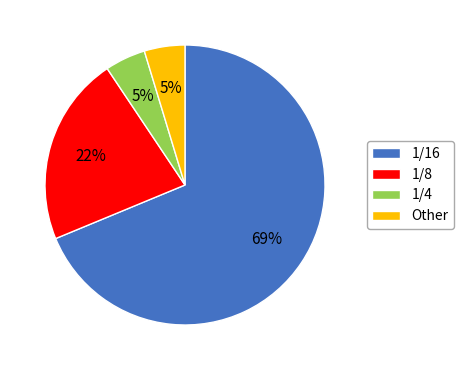

Which category has the biggest portion of the pie?

1/16